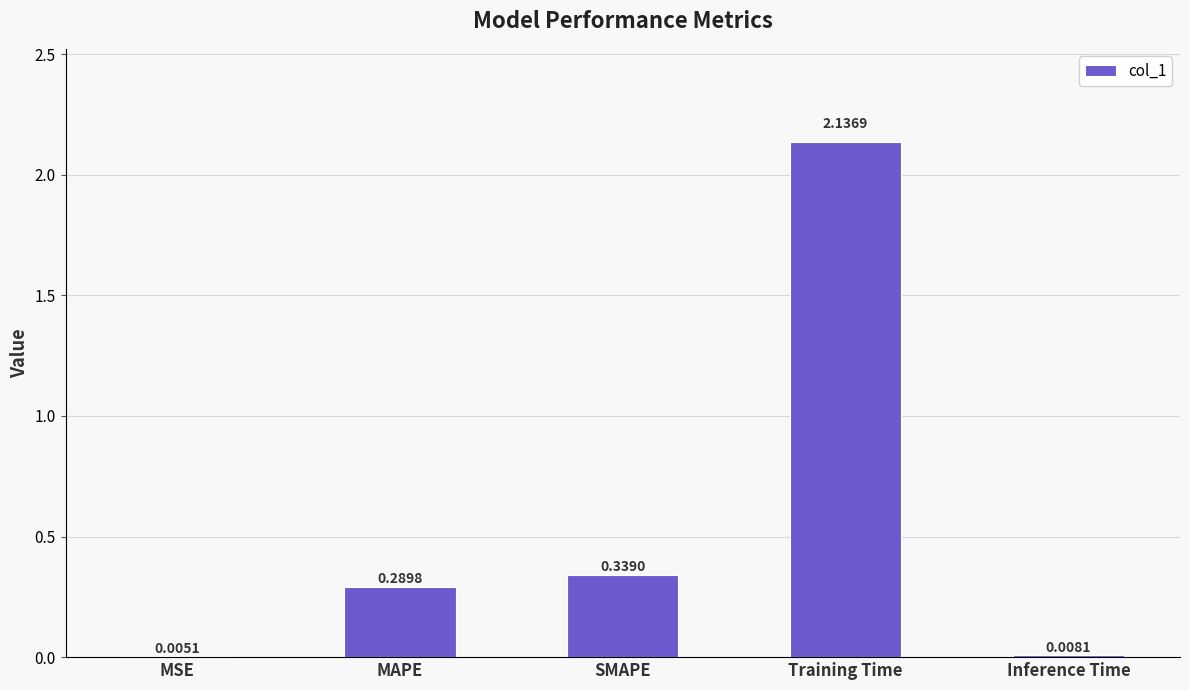

What is the sum of all values?

2.8